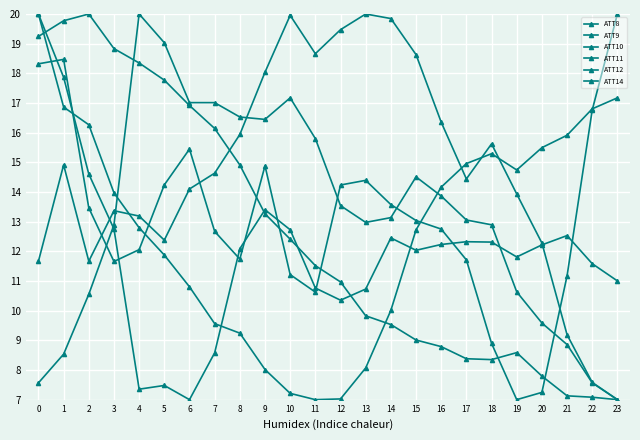

Does the chart have visible grid lines?

Yes